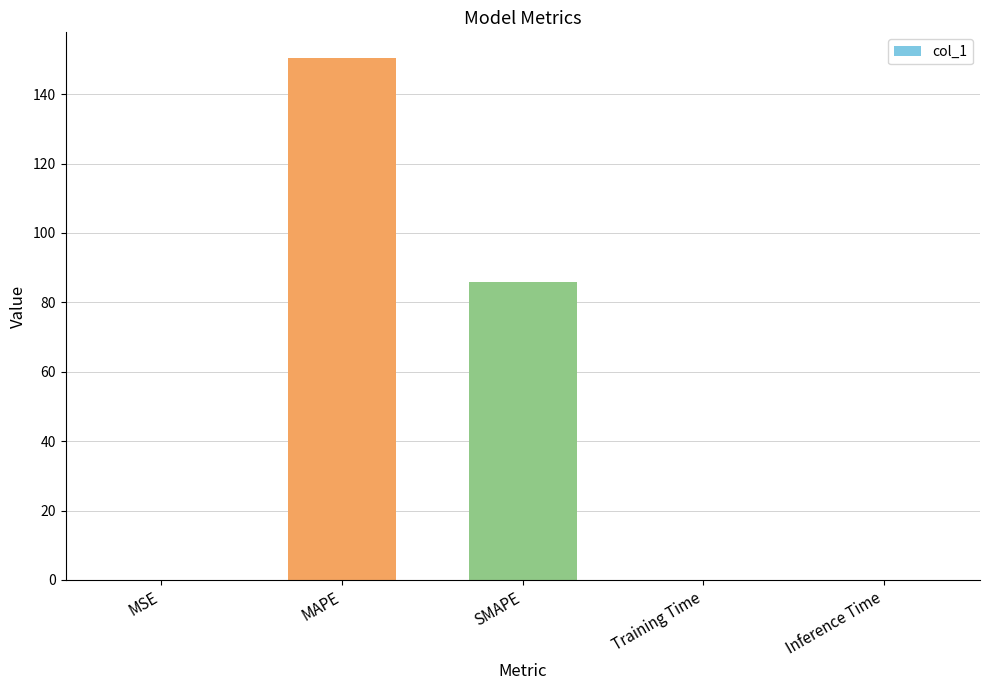

What is the greatest value displayed?

150.3